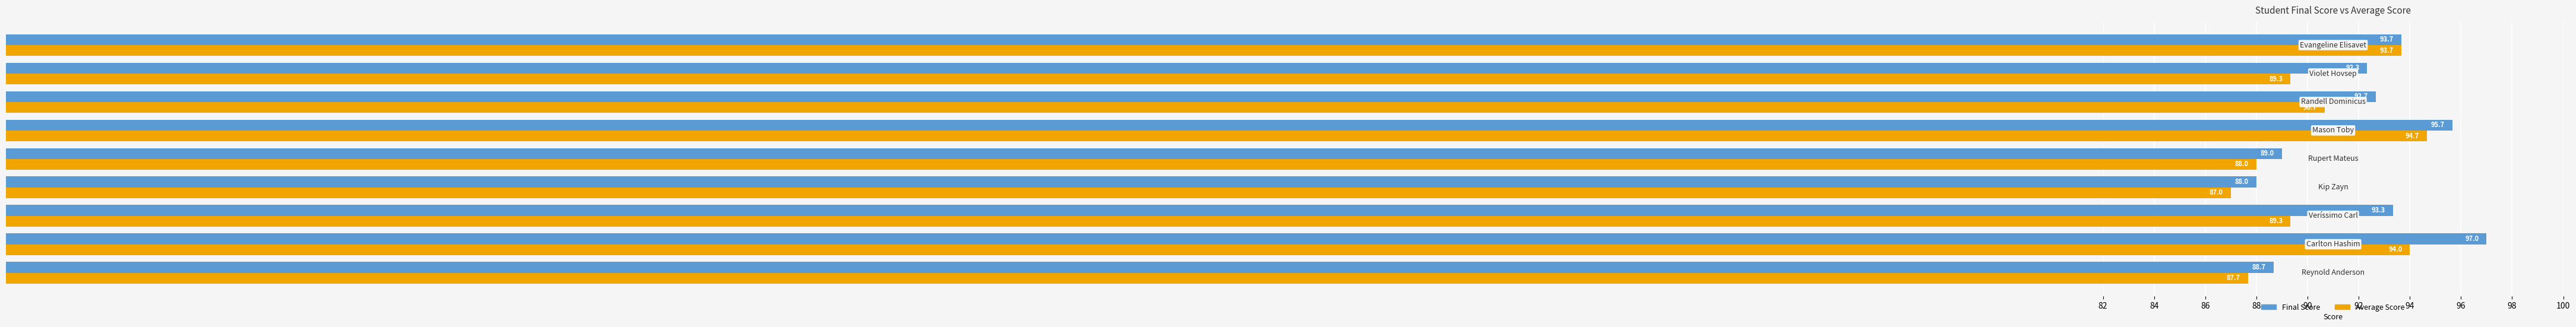

What is the minimum value shown in the chart?

87.0